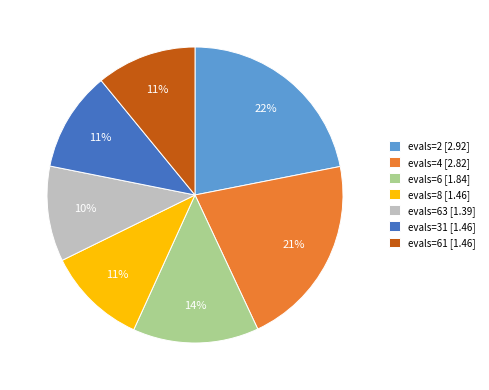

To the nearest percent, what is the average slice percentage?

14%